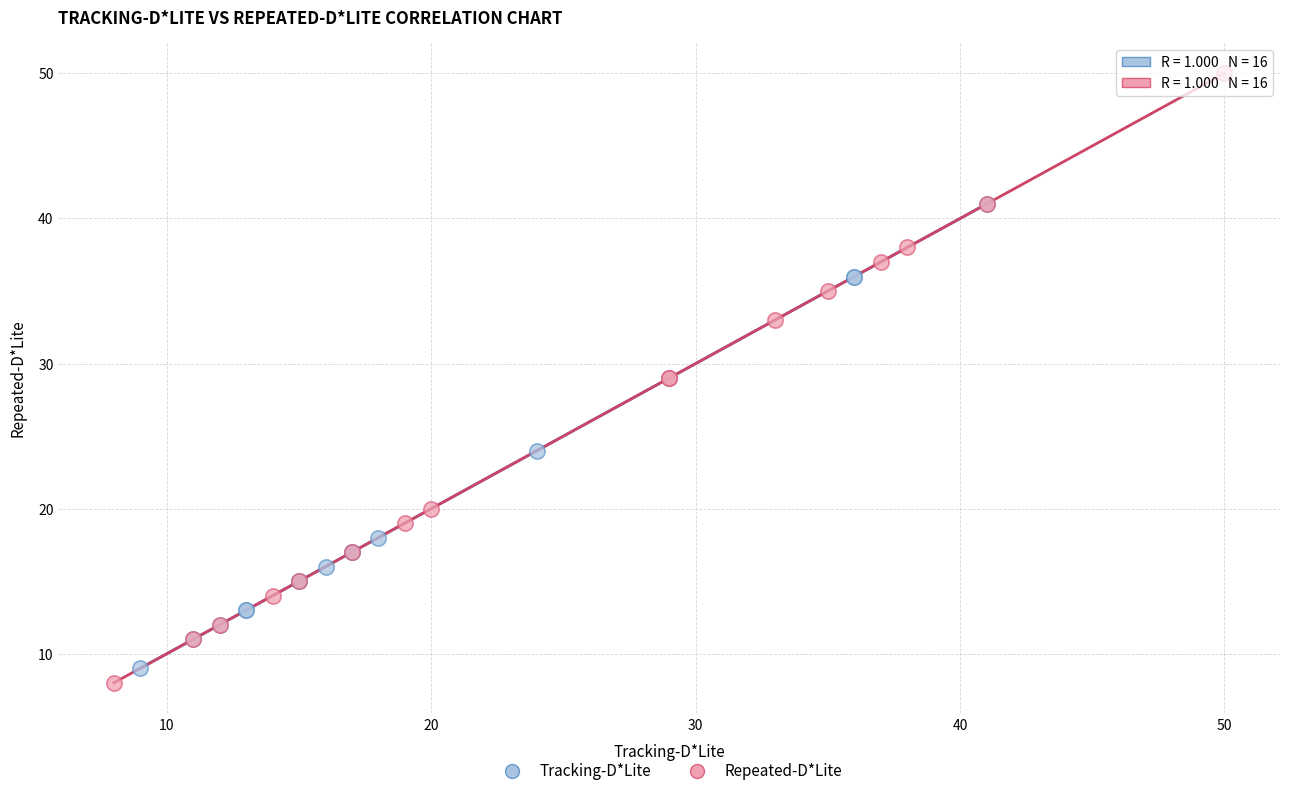

Which series reaches the minimum Y coordinate?

Repeated-D*Lite